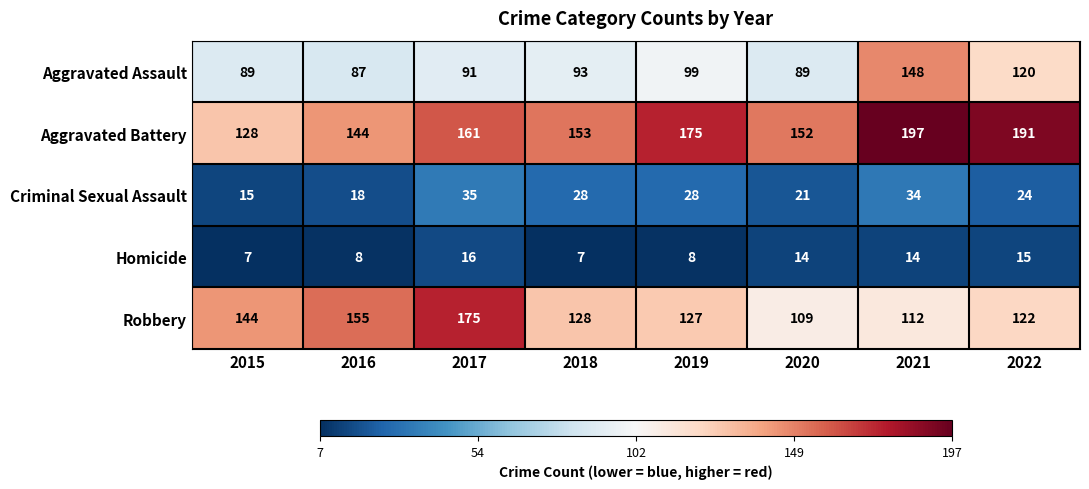

List the series in order of their peak value, highest first.

Aggravated Battery, Robbery, Aggravated Assault, Criminal Sexual Assault, Homicide